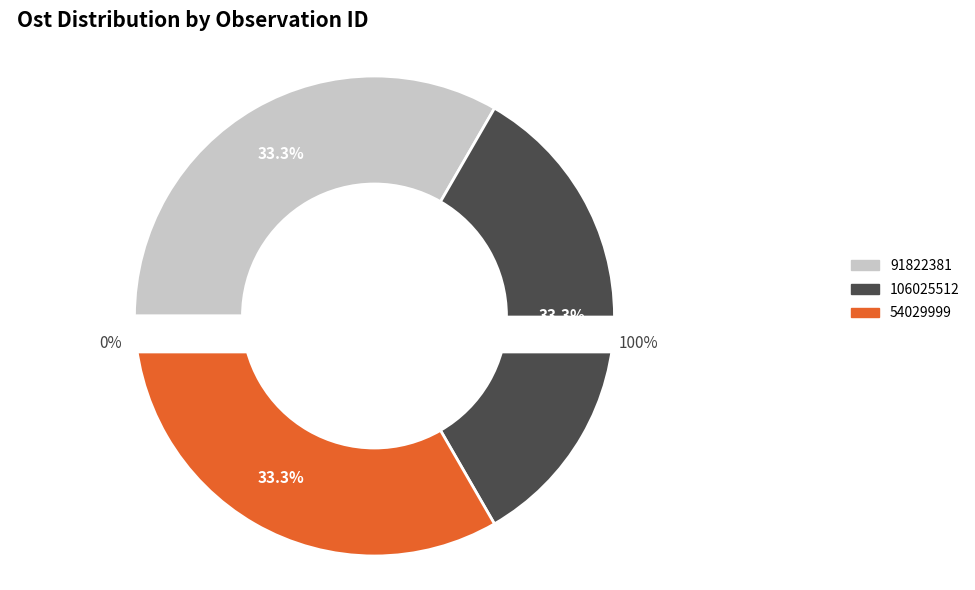

How much of the chart is everything except 106025512?

66.7%